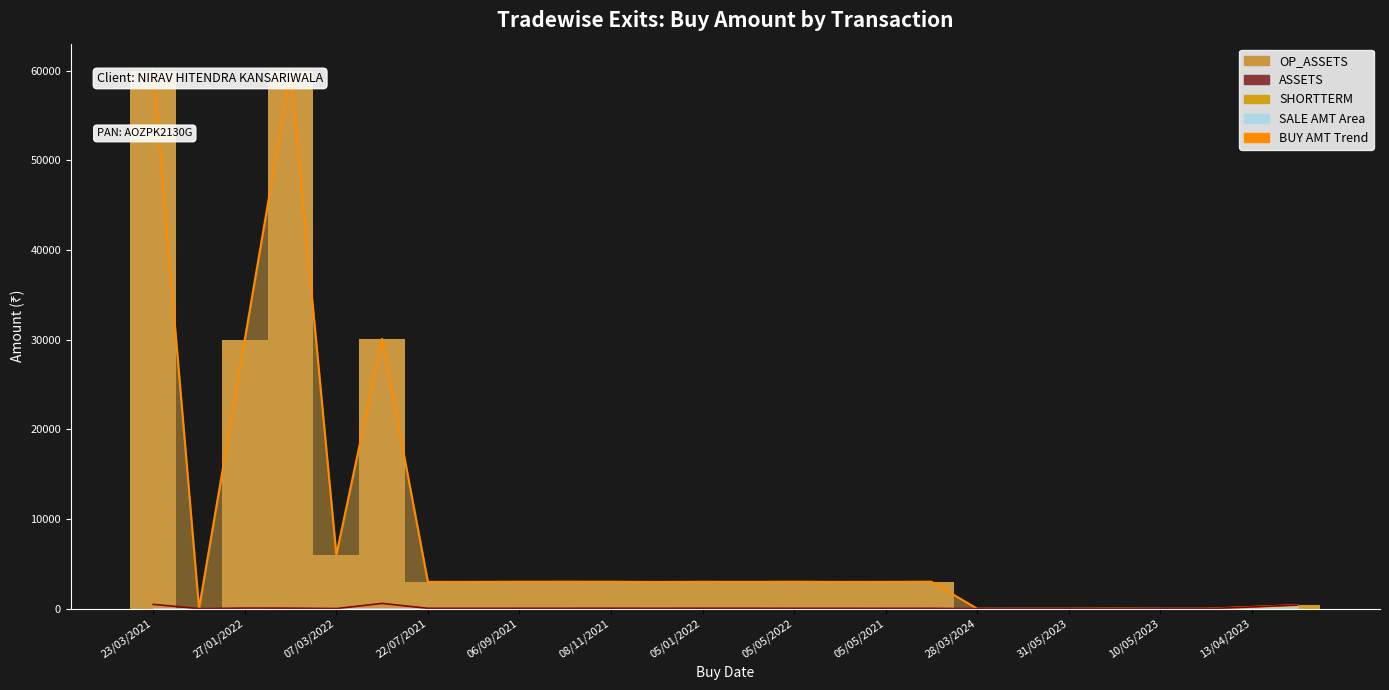

At how many categories does at least one series exceed 53522?

2